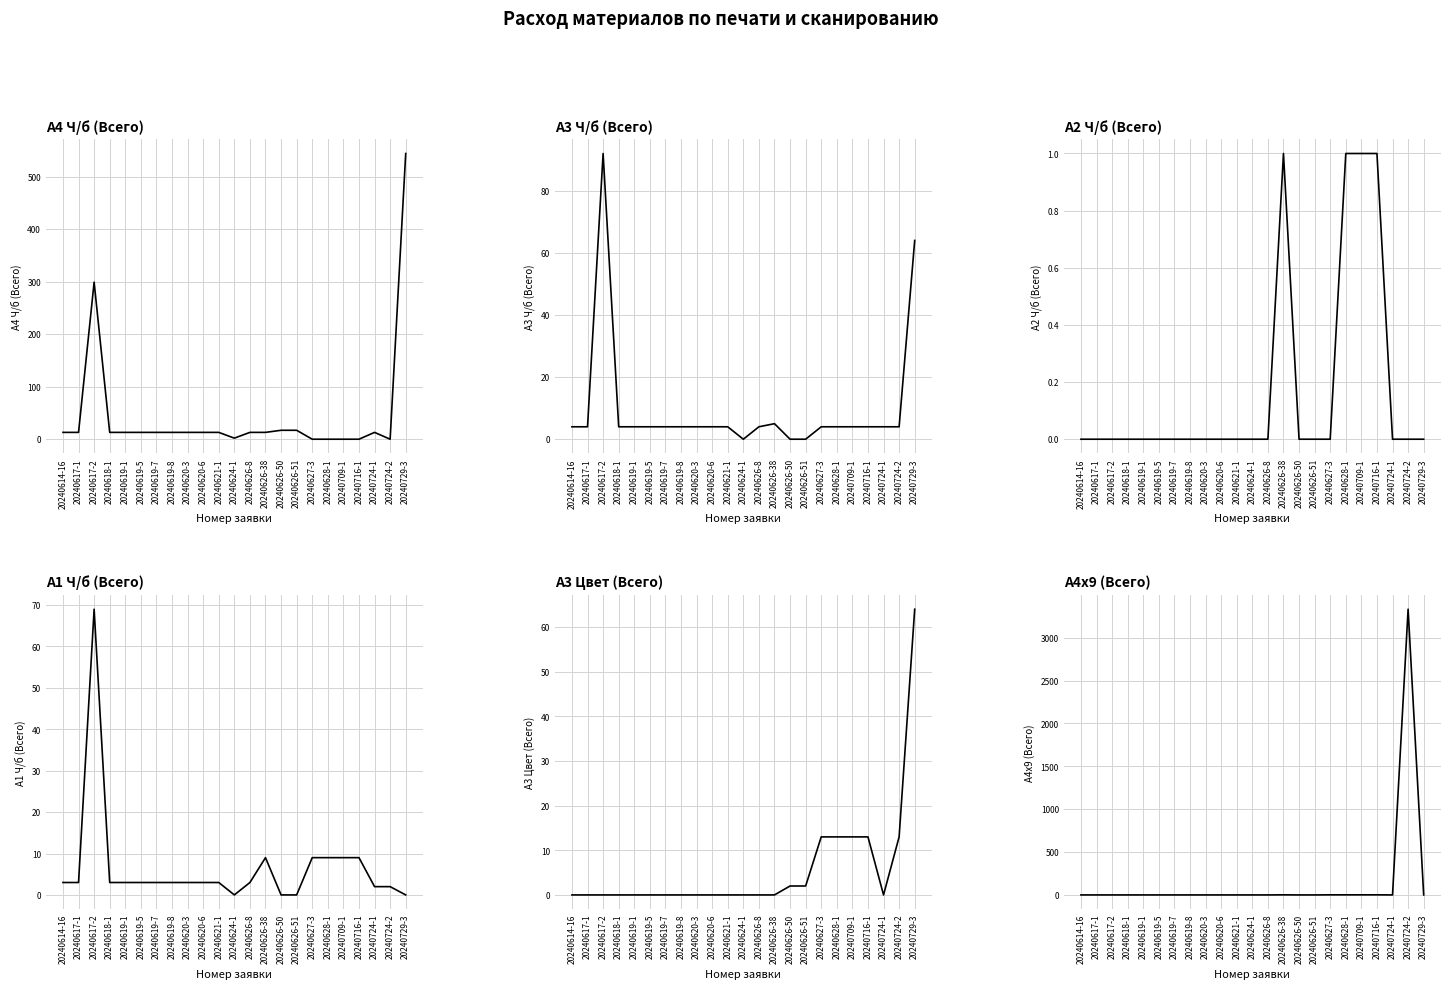

Count the number of data series in this chart.

6